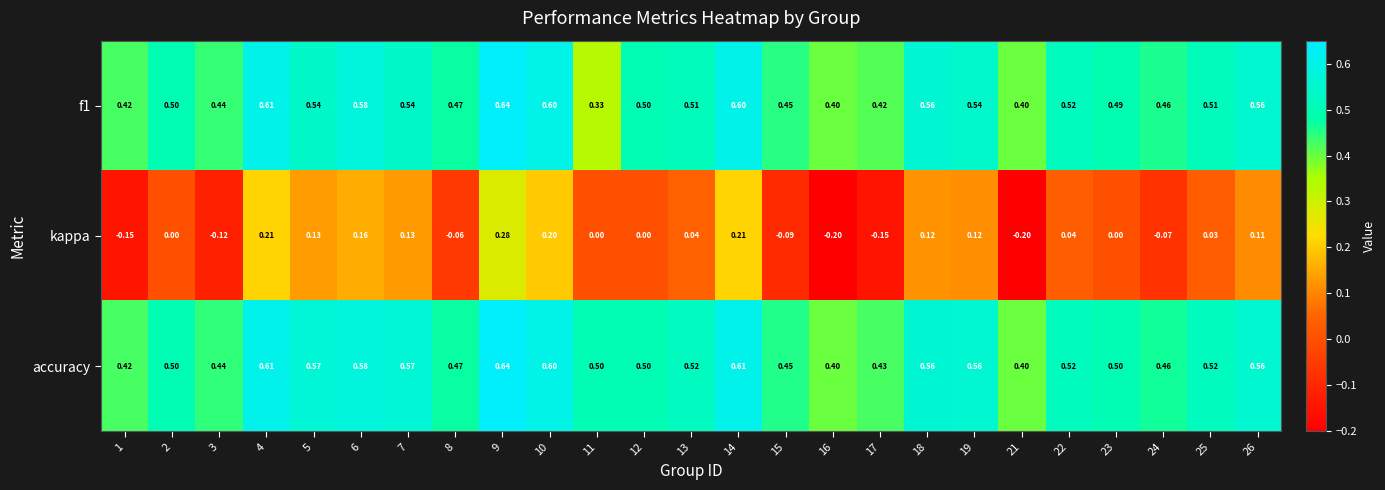

Which series has the largest total across all categories?

accuracy